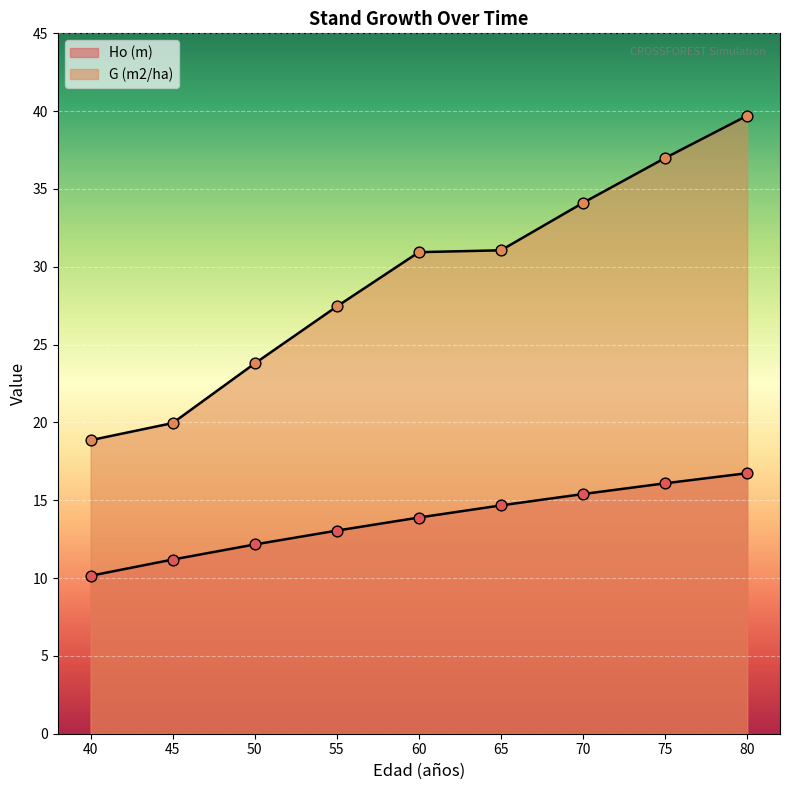

At which category is the sum across all series the highest?

80